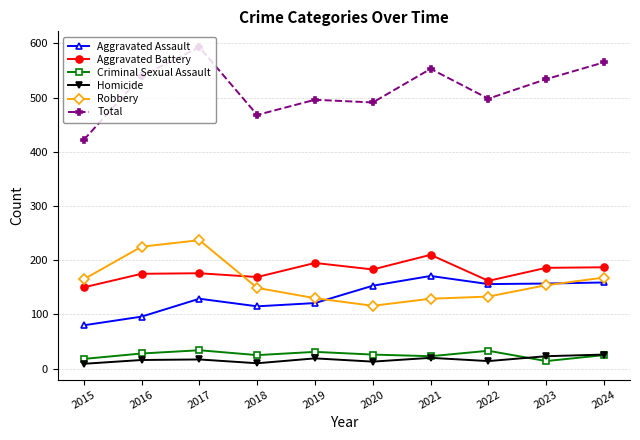

True or false: Aggravated Assault and Criminal Sexual Assault cross at least once.

False